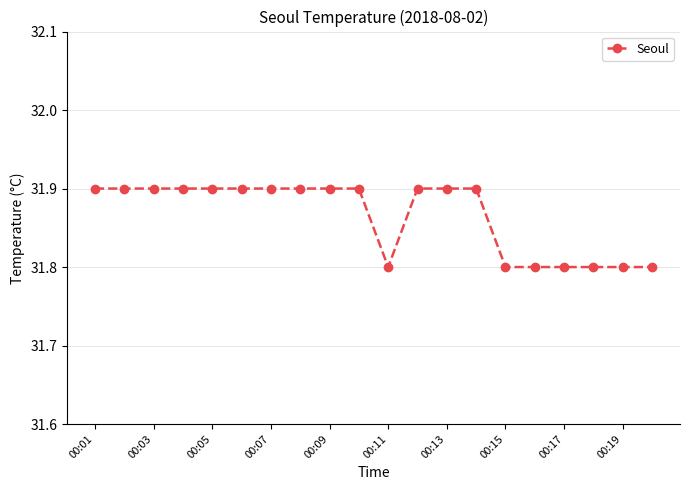

What is the value of the 15th point from the left?

31.8